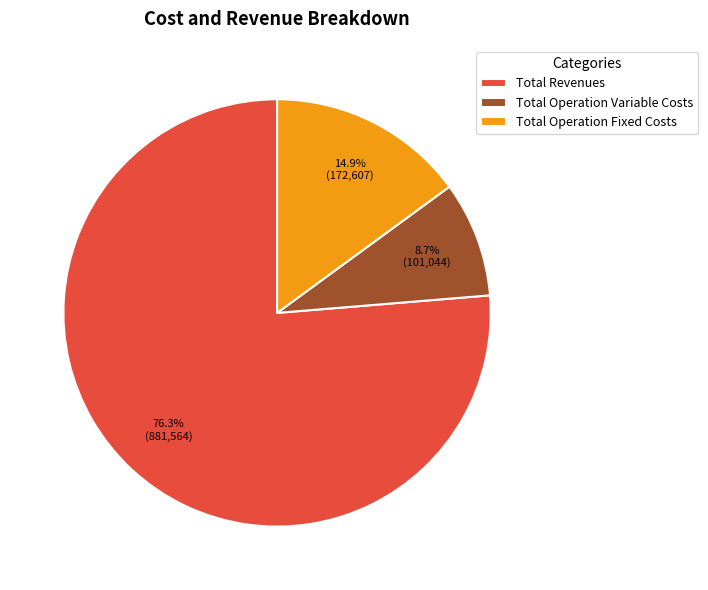

How many segments does this pie chart have?

3